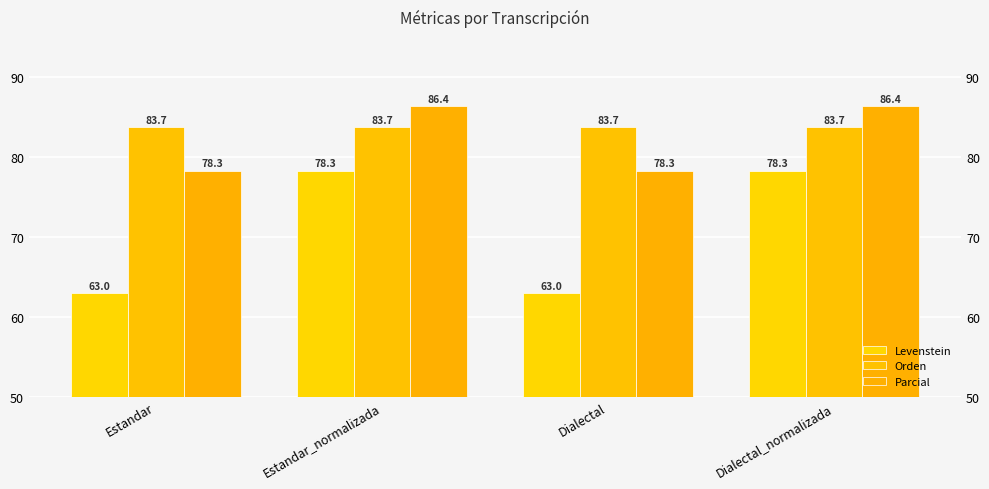

At how many categories does at least one series exceed 85?

2